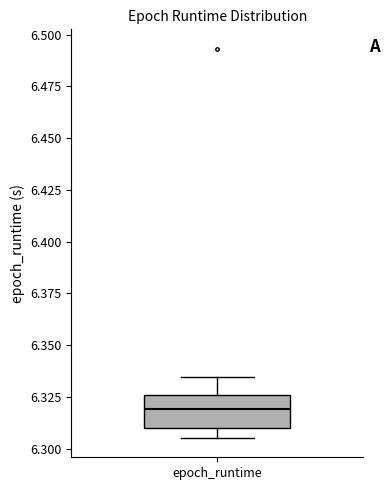

Transcribe this box plot: give where the median line is, the range the box spans, and where the two whiskers end, as read against the y-axis. The values are not printed on the chart, so give them approximately, as read against the axis.

median 6.320, box 6.310 to 6.325, whiskers 6.305 to 6.335